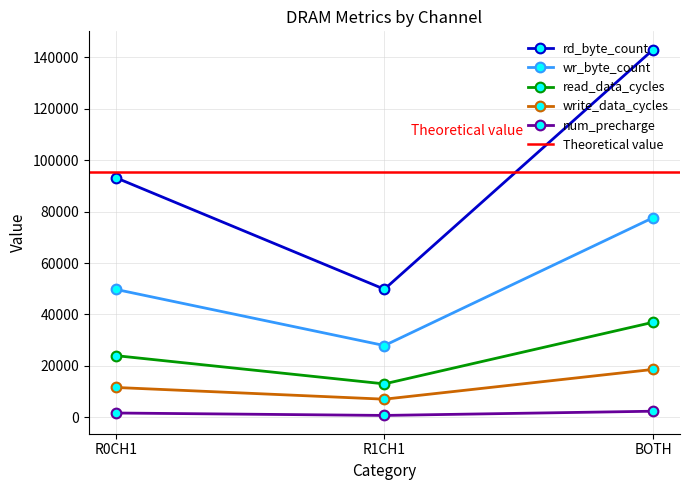

At which category is the sum across all series the highest?

BOTH